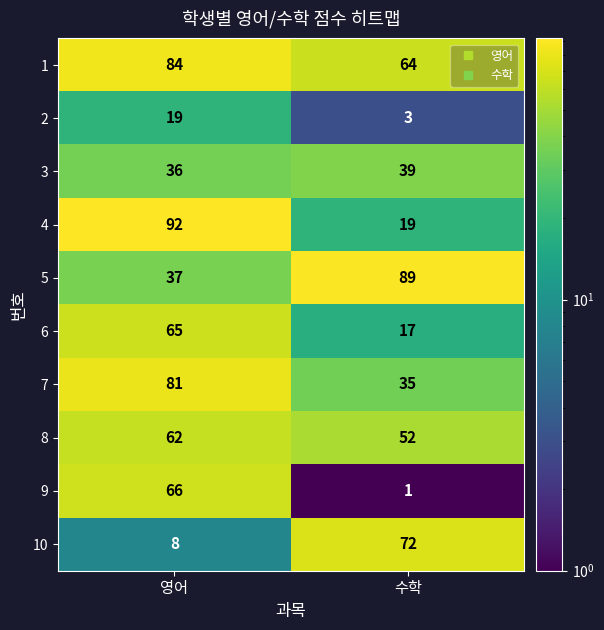

What is the sum of the 10 values at 수학 and 영어?

80